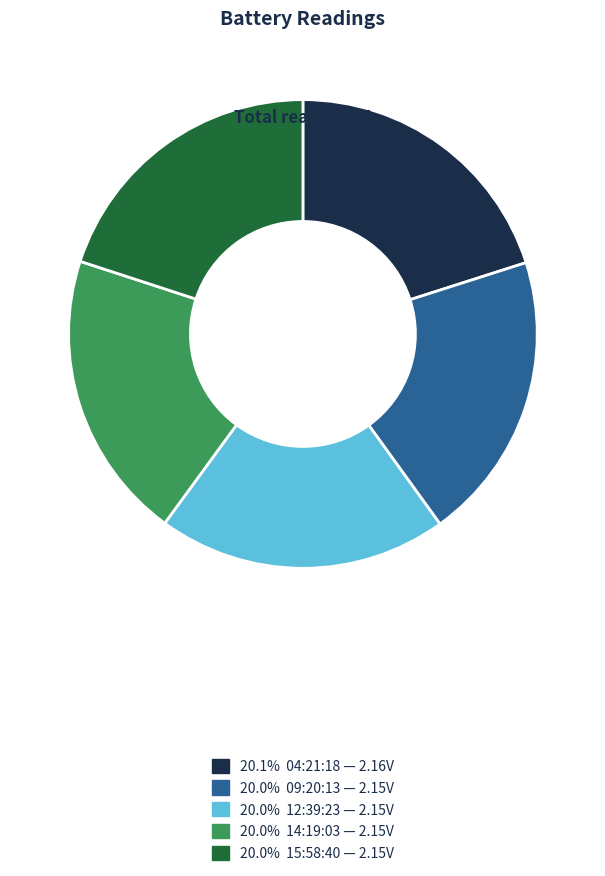

Does 20.1% 04:21:18 — 2.16V account for over 50% of the chart?

No